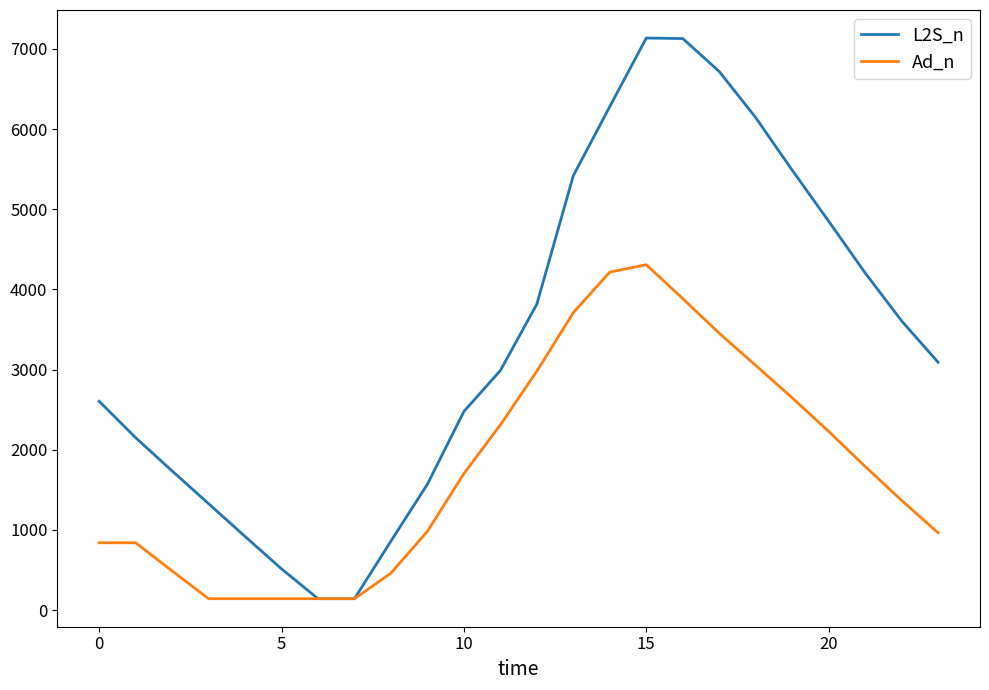

List the series in order of their overall mean, lowest first.

Ad_n, L2S_n